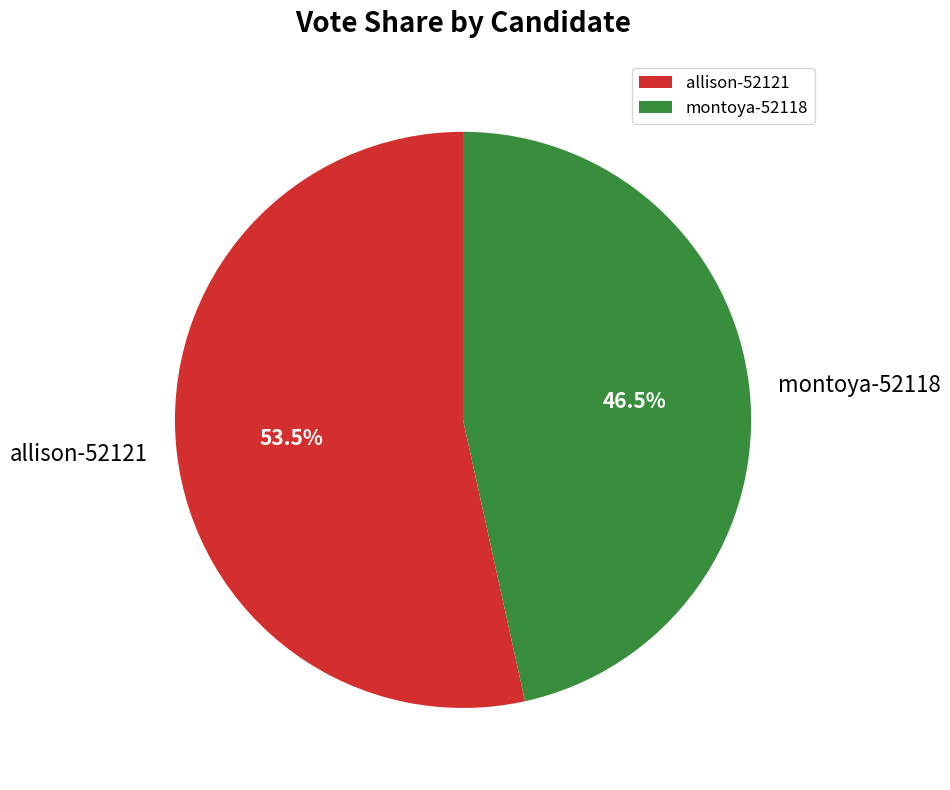

Is the sum of allison-52121 and montoya-52118 greater than half?

Yes